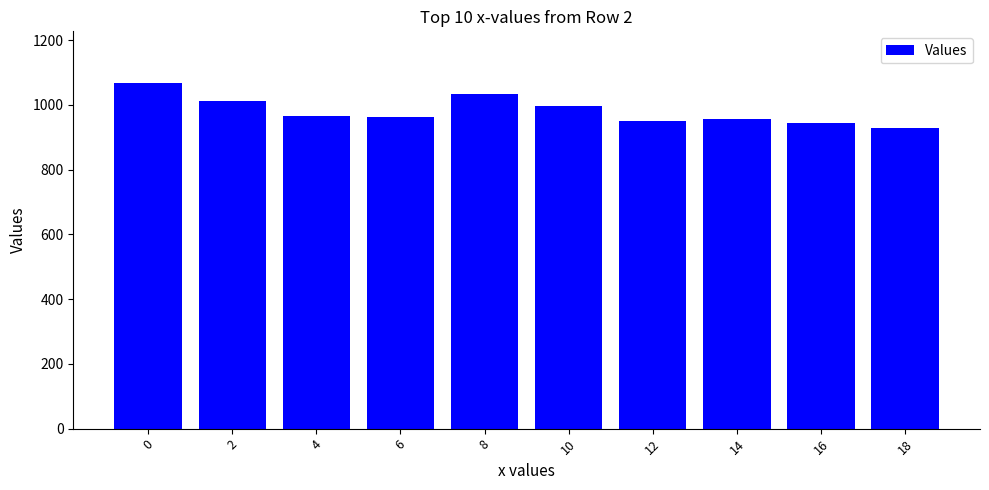

What value does the data have at 18, to the nearest 5?

930